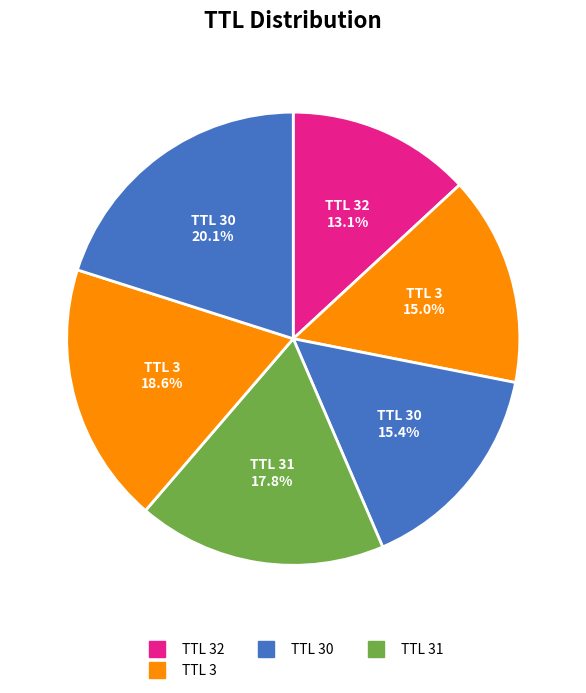

Does any single category account for the majority?

No